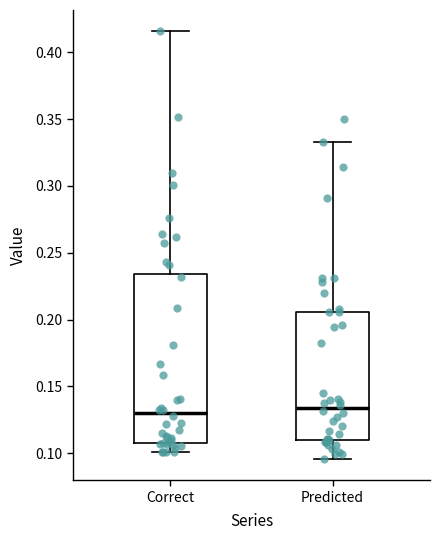

Where is the lower edge of the box for Predicted on the y-axis? The values are not printed on the chart, so give them approximately, as read against the axis.

0.110